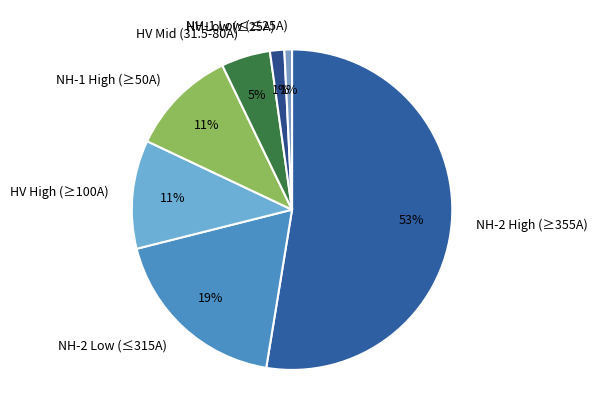

What percentage is the HV High (≥100A) slice, to the nearest percent?

11%